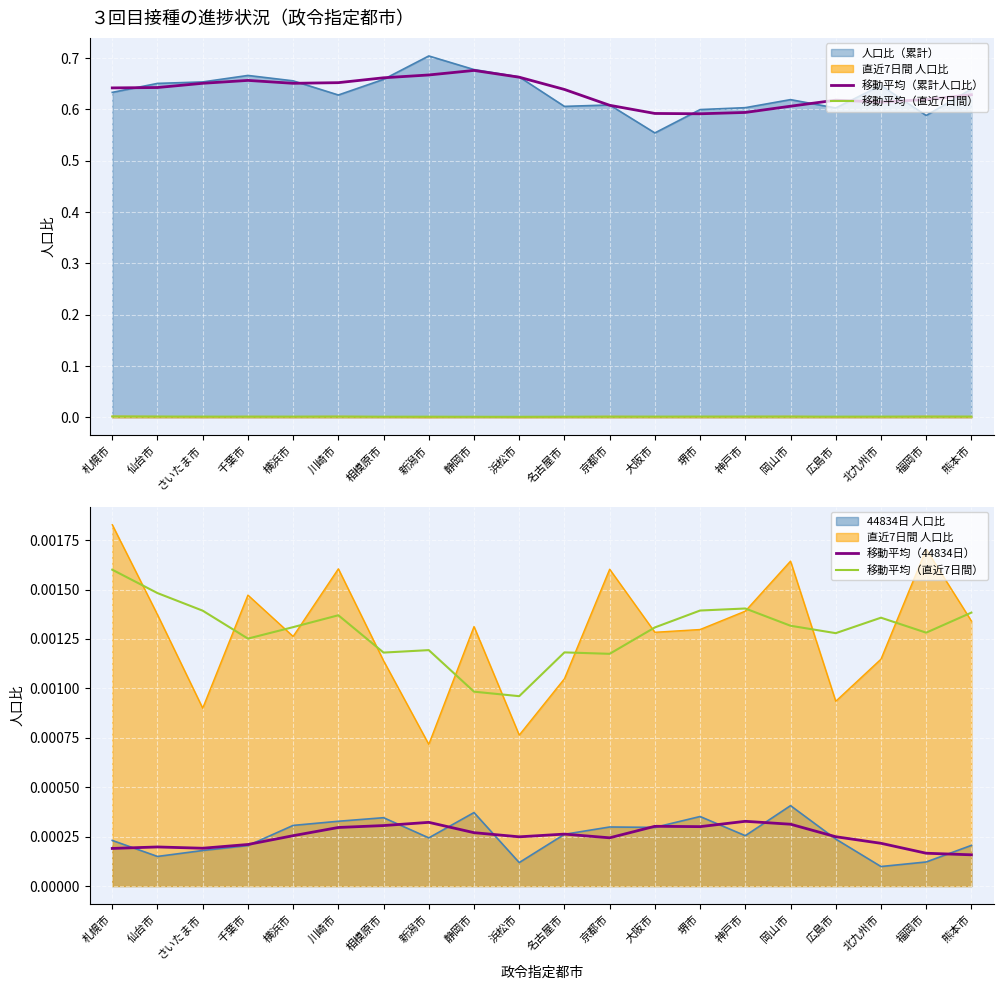

What position from the left is 新潟市?

8